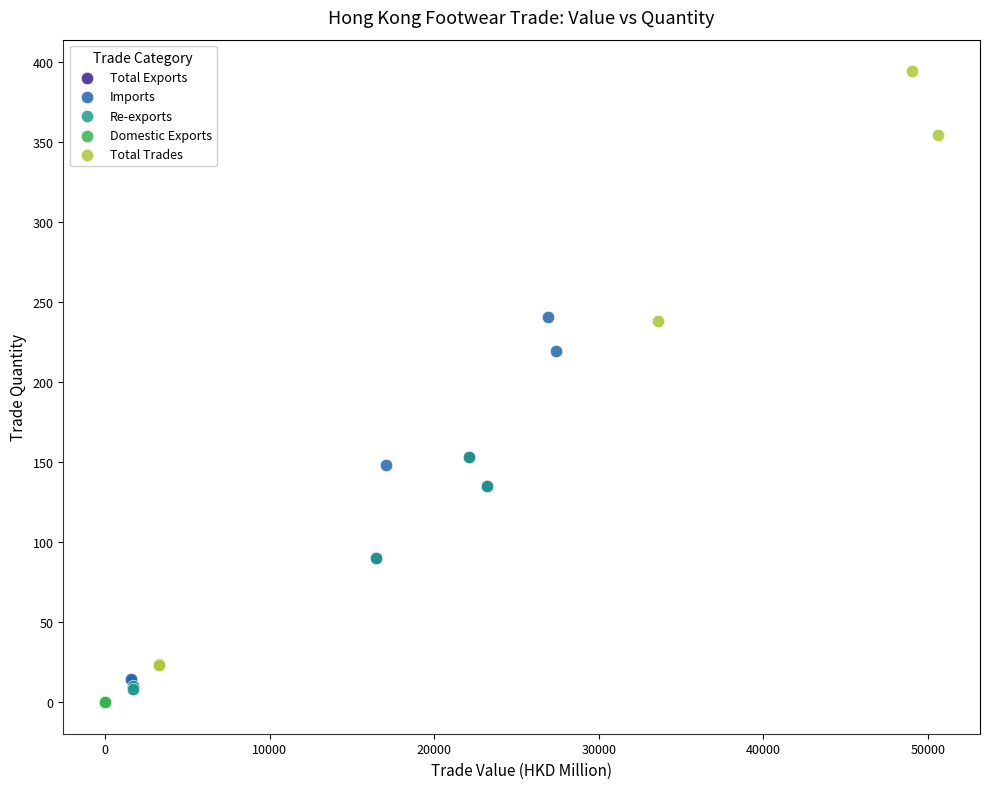

Which series has the widest spread of Y values?

Total Trades